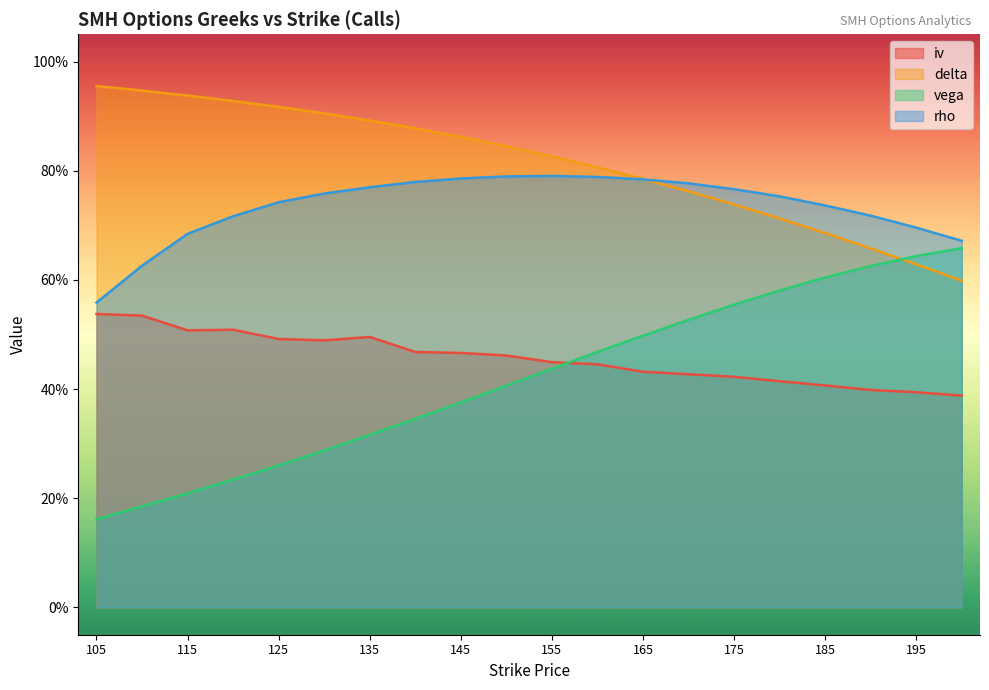

Reading left to right, list all the values displayed in this chart.

iv: 0.5	0.5	0.5	0.5	0.5	0.5	0.5	0.5	0.5	0.5	0.4	0.4	0.4	0.4	0.4	0.4	0.4	0.4	0.4	0.4
delta: 1.0	0.9	0.9	0.9	0.9	0.9	0.9	0.9	0.9	0.8	0.8	0.8	0.8	0.8	0.7	0.7	0.7	0.7	0.6	0.6
vega: 0.2	0.2	0.2	0.2	0.3	0.3	0.3	0.3	0.4	0.4	0.4	0.5	0.5	0.5	0.6	0.6	0.6	0.6	0.6	0.7
rho: 0.6	0.6	0.7	0.7	0.7	0.8	0.8	0.8	0.8	0.8	0.8	0.8	0.8	0.8	0.8	0.8	0.7	0.7	0.7	0.7